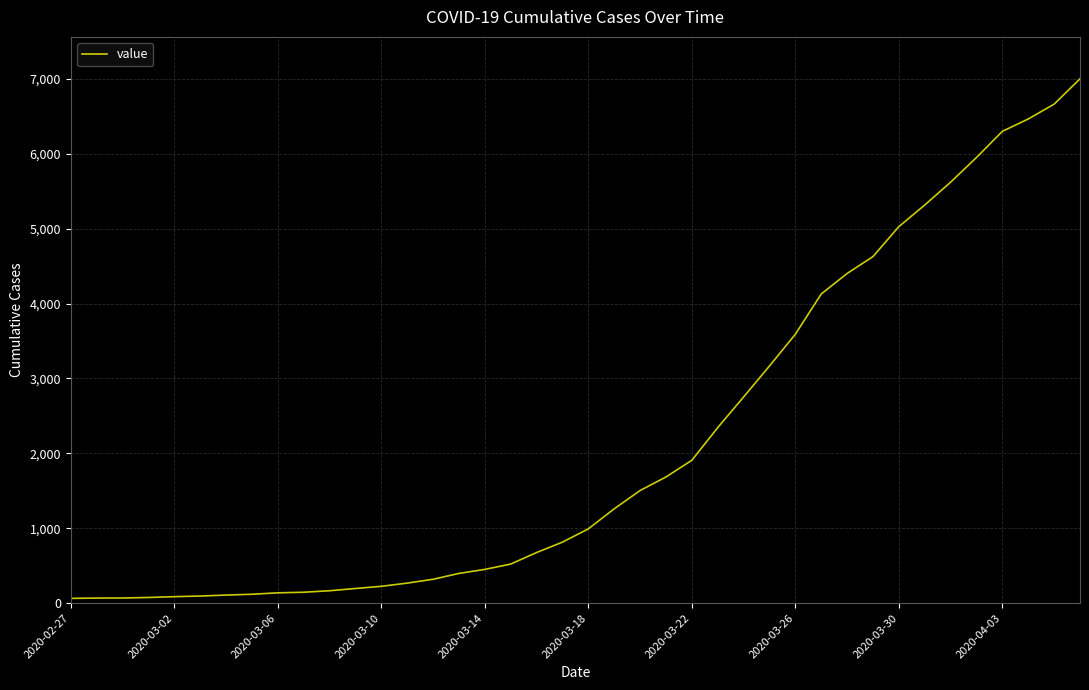

What is the difference between the maximum and minimum values?

6937